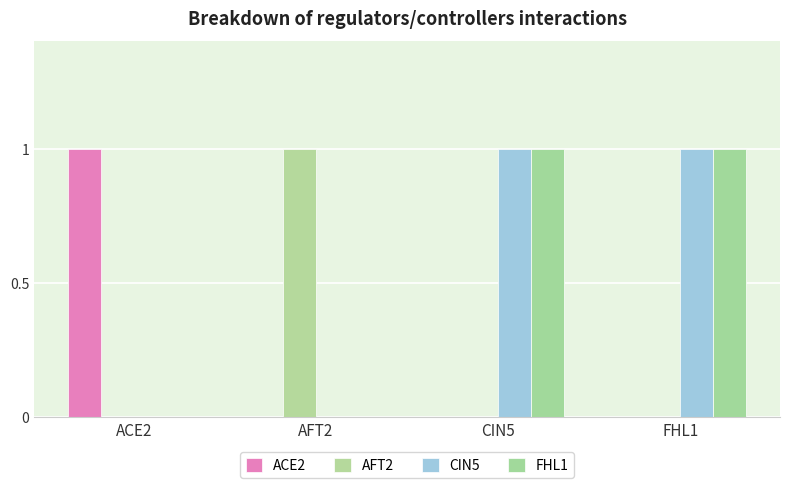

What is the spread (max minus min) of values at AFT2?

1